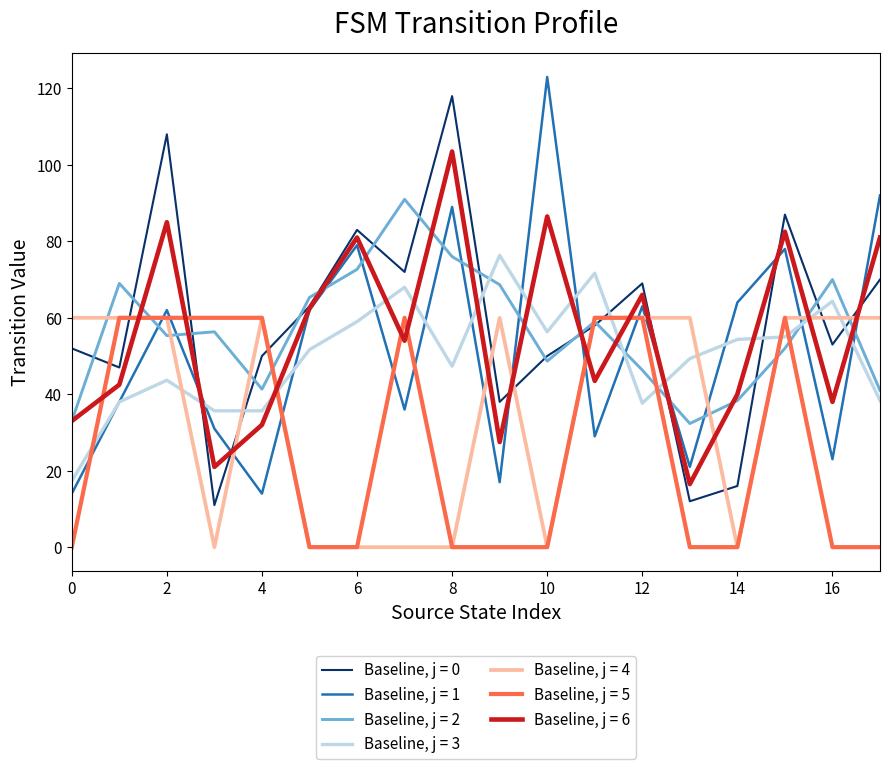

True or false: Baseline, j = 2 and Baseline, j = 3 cross at least once.

True